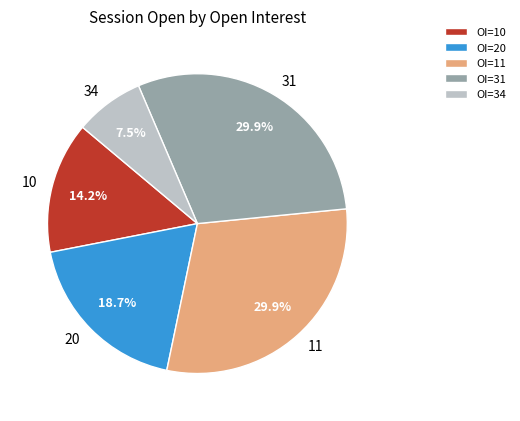

Is there any slice that represents more than half of the pie?

No